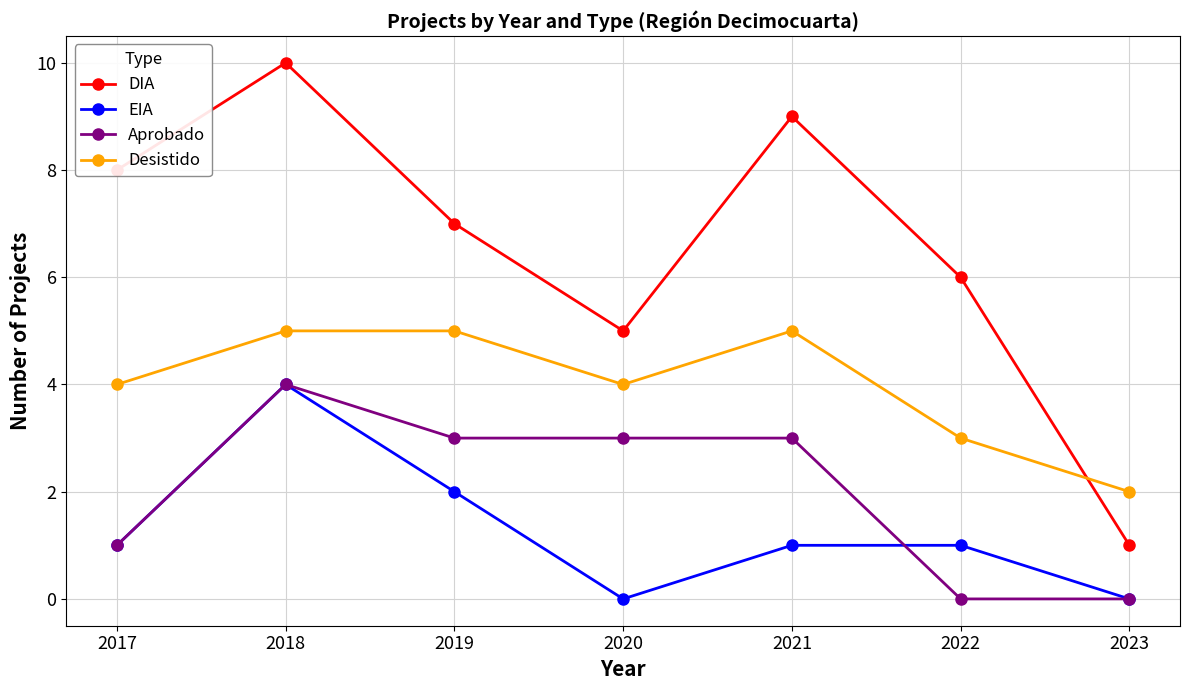

Reading left to right, list all the values displayed in this chart.

DIA: 2017=8	2018=10	2019=7	2020=5	2021=9	2022=6	2023=1
EIA: 2017=1	2018=4	2019=2	2020=0	2021=1	2022=1	2023=0
Aprobado: 2017=1	2018=4	2019=3	2020=3	2021=3	2022=0	2023=0
Desistido: 2017=4	2018=5	2019=5	2020=4	2021=5	2022=3	2023=2